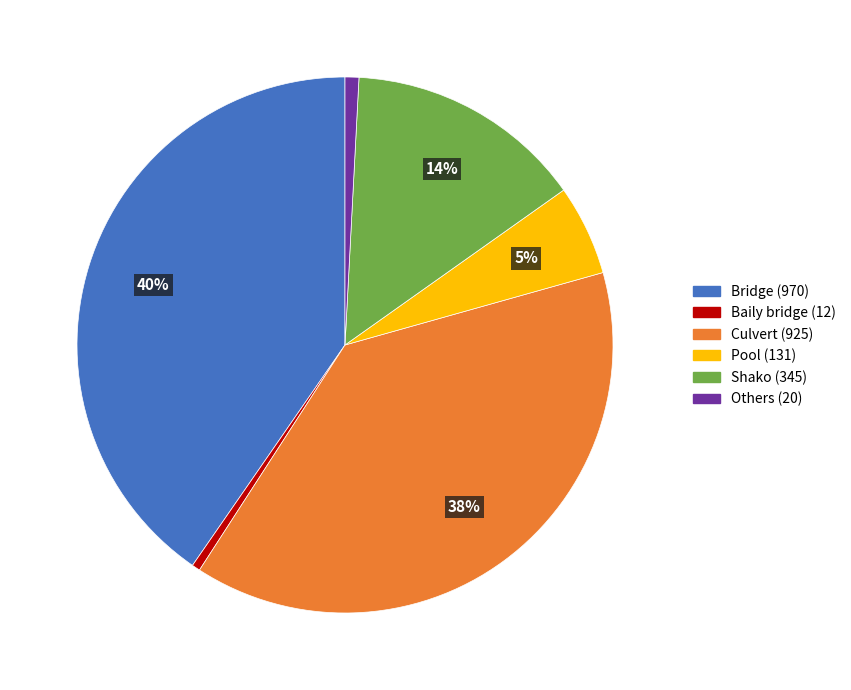

To the nearest percent, what is the difference between the Bridge and Culvert slice percentages?

2%